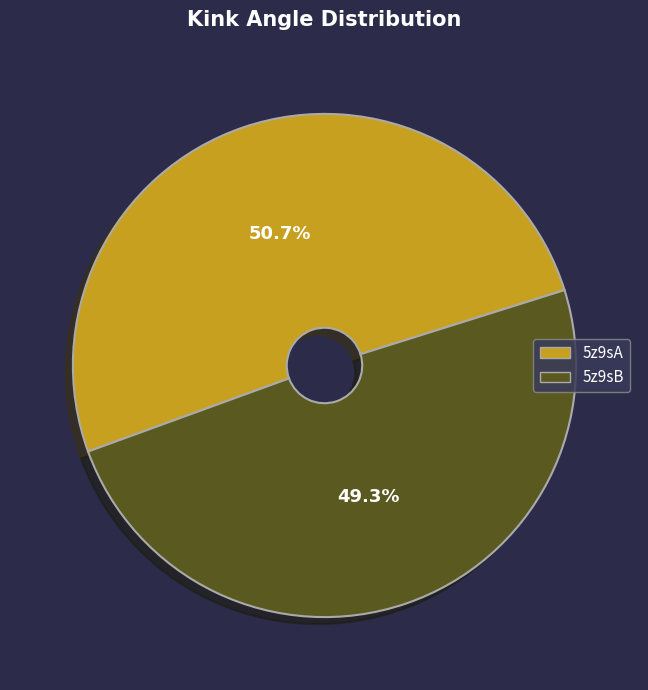

To the nearest percent, what is the average slice percentage?

50%